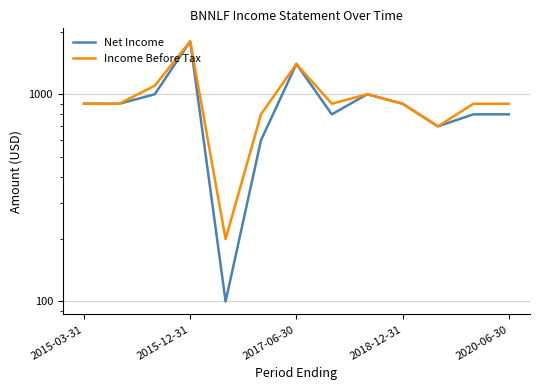

What is the average value of the Net Income series?

900